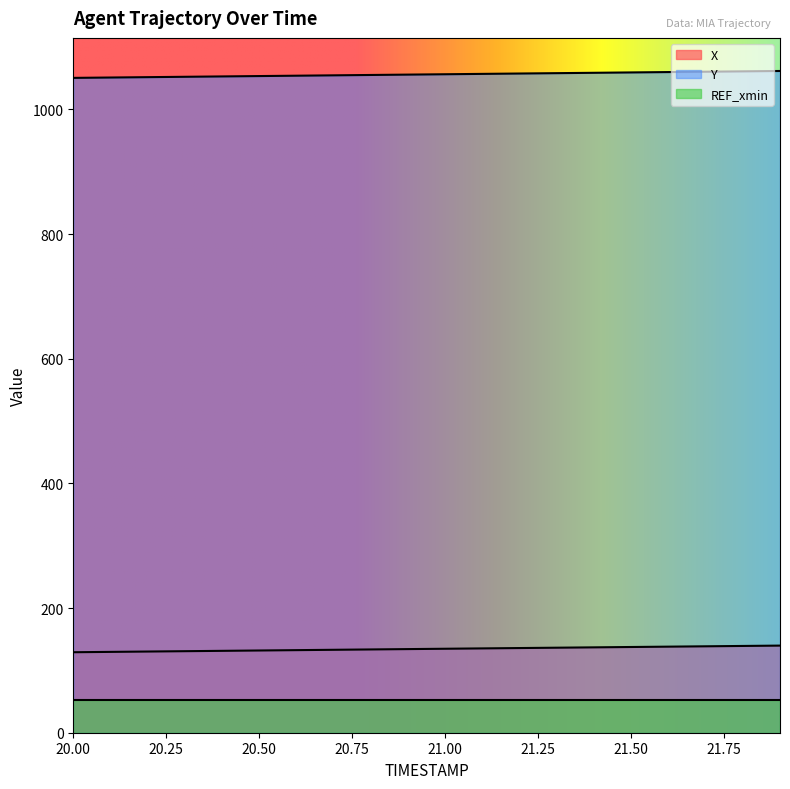

How many lines are shown in the chart?

3